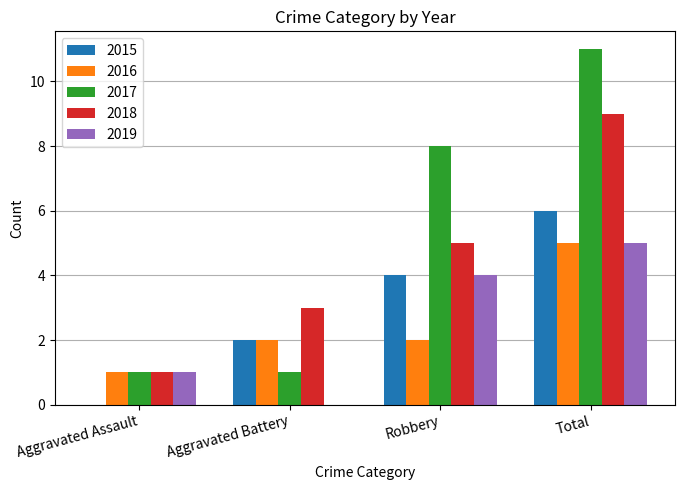

The value of 2018 at Aggravated Battery is 3. True or false?

True